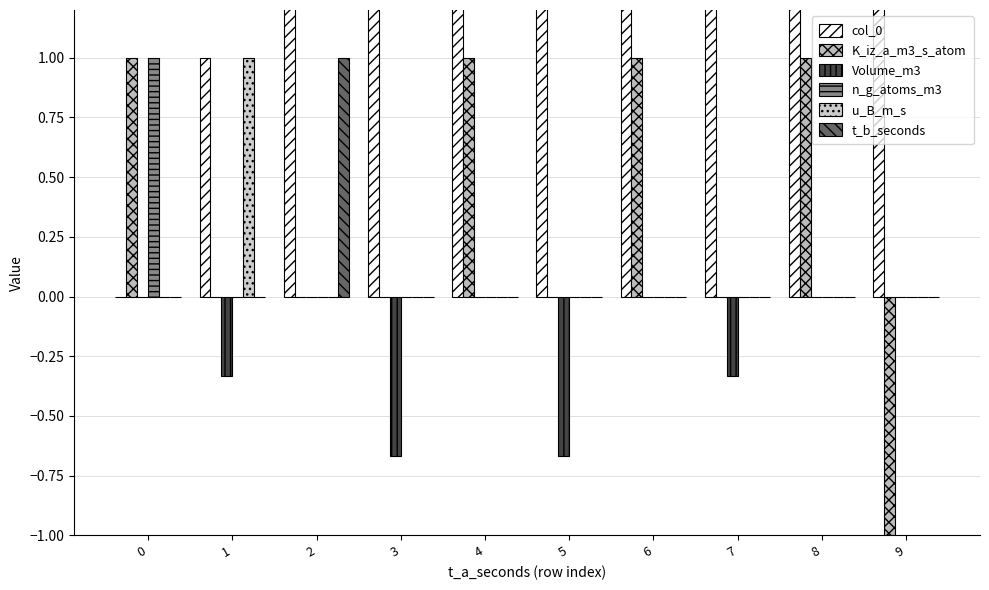

Which series has the largest range (max minus min)?

col_0